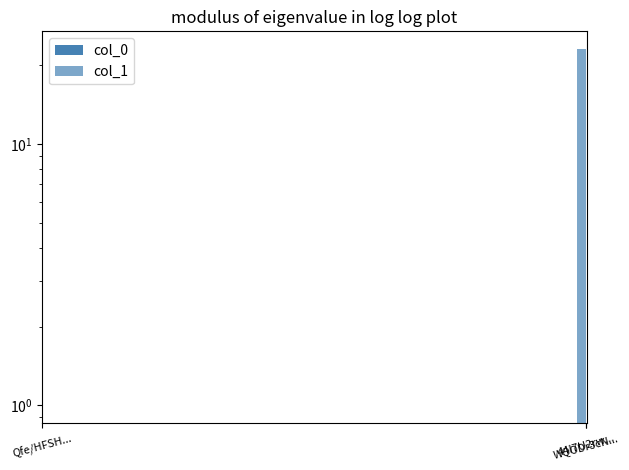

What is the sum of the col_0 values at 44I7U2rw... and Qfe/HFSH...?

23